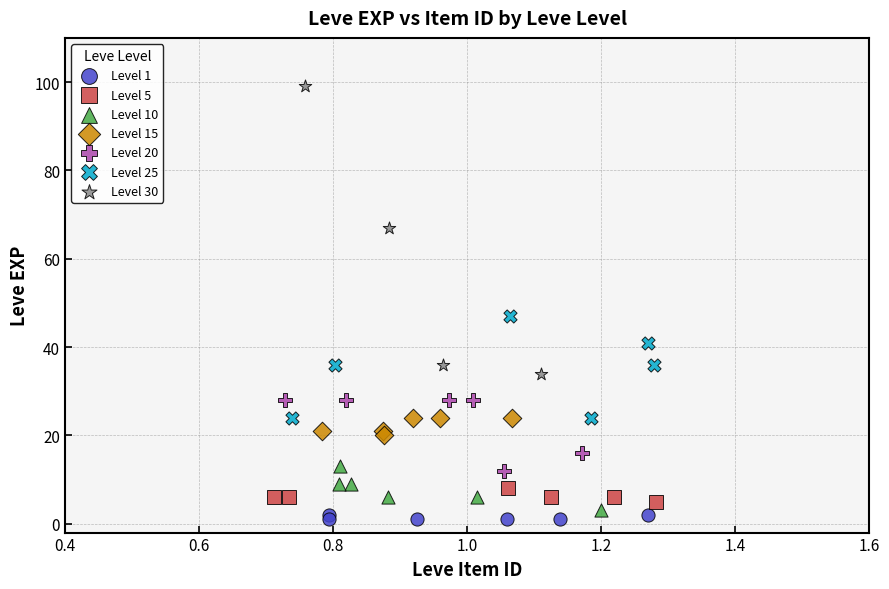

What are all the series names shown in the legend?

Level 1, Level 5, Level 10, Level 15, Level 20, Level 25, Level 30